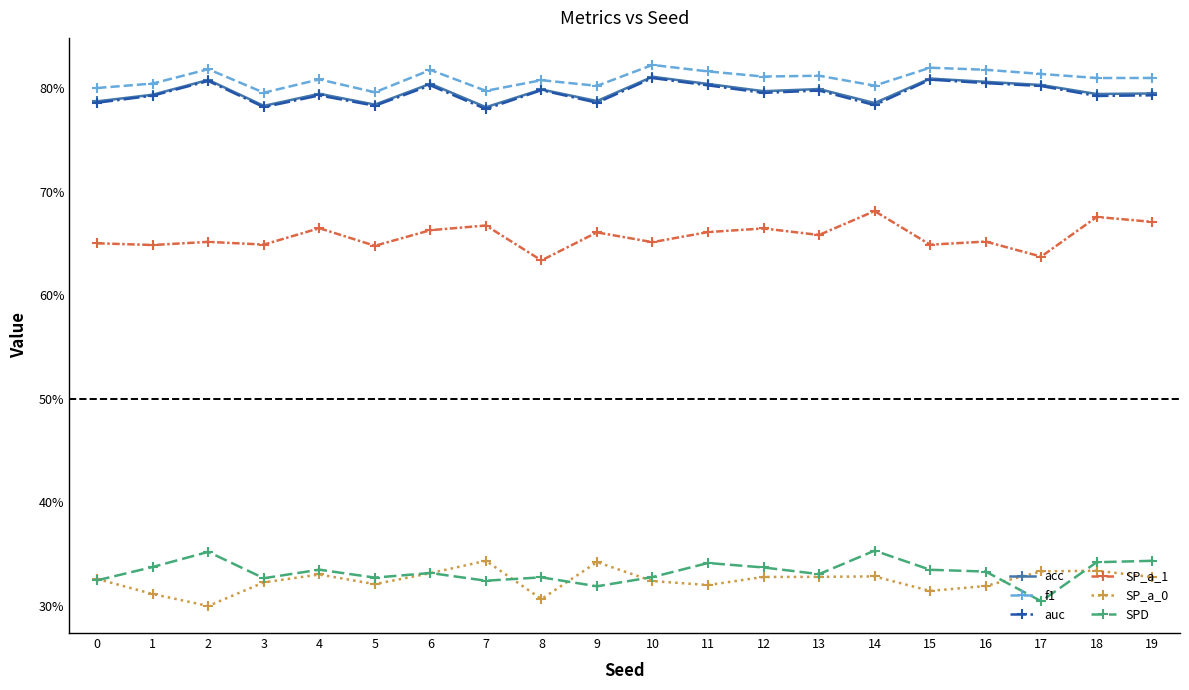

What are all the series names shown in the legend?

acc, f1, auc, SP_a_1, SP_a_0, SPD